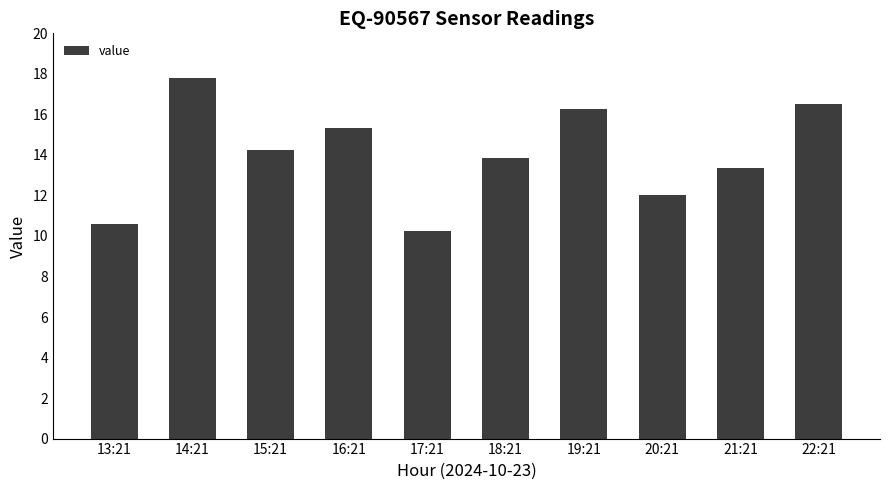

Which label corresponds to the largest value in the chart?

14:21